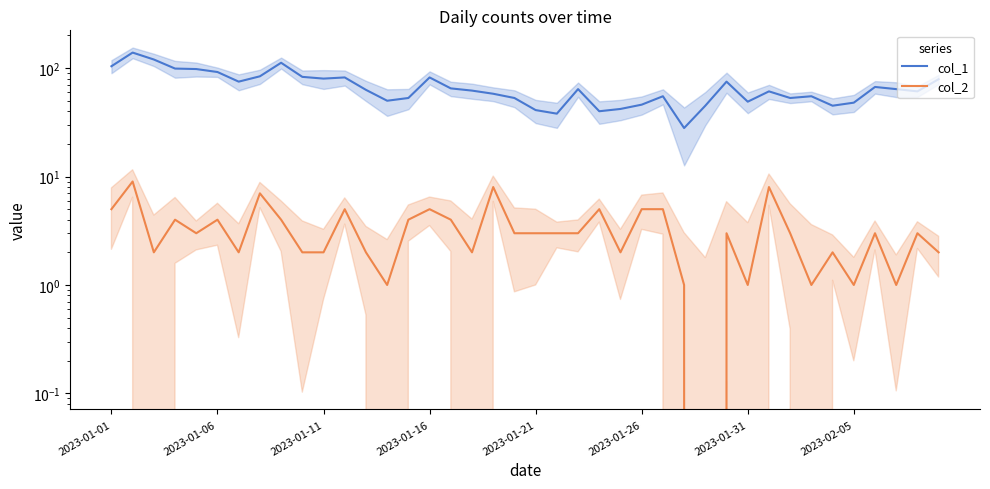

How many lines are shown in the chart?

2